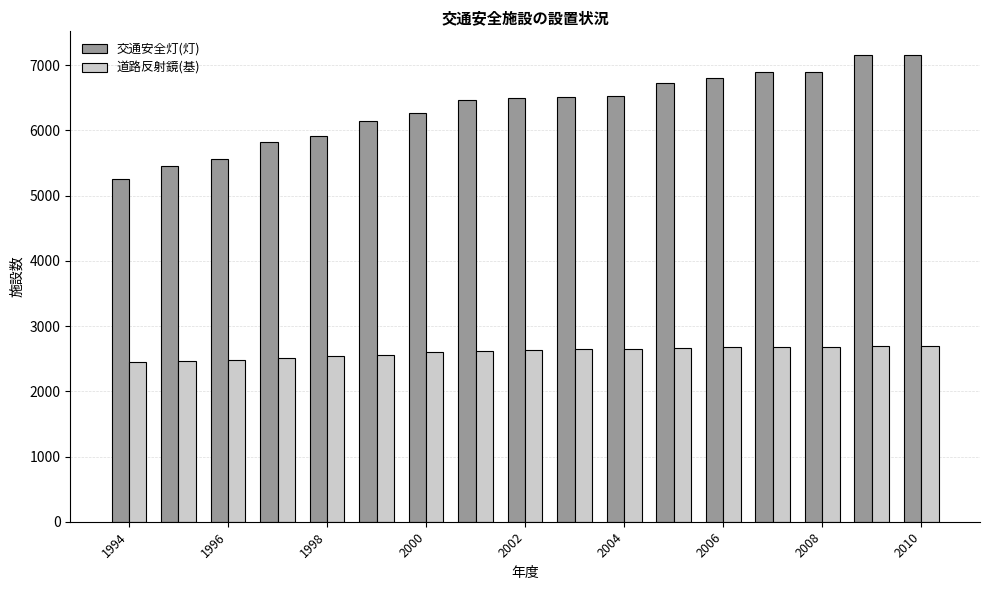

List the series in order of their peak value, highest first.

交通安全灯(灯), 道路反射鏡(基)